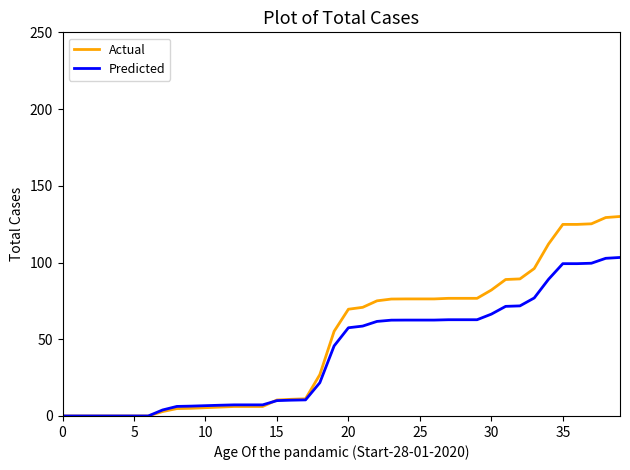

Which series has the largest range (max minus min)?

Actual